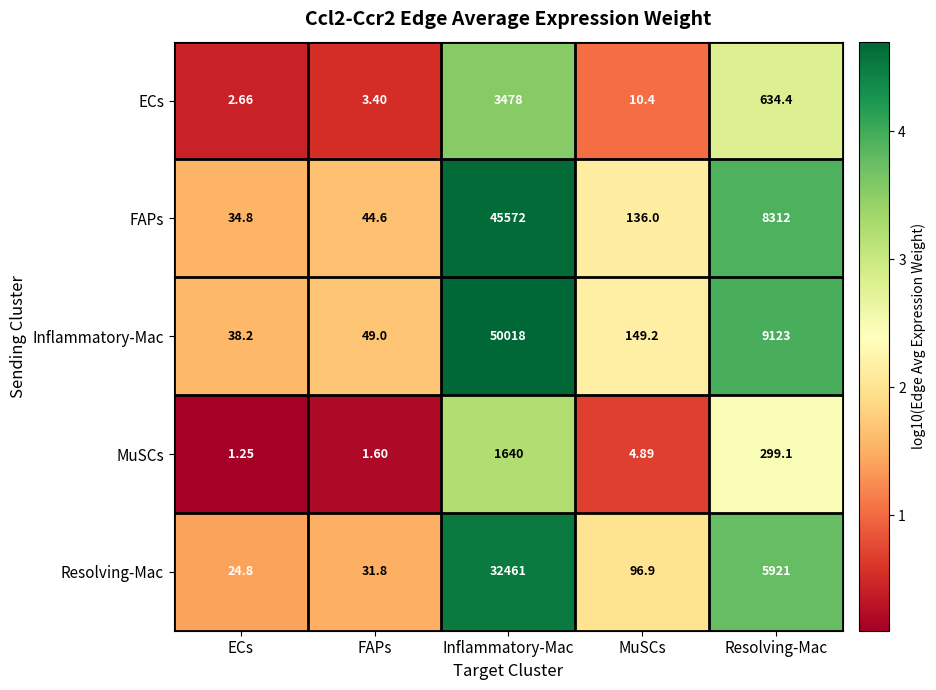

Which label corresponds to the largest value in the chart?

Inflammatory-Mac